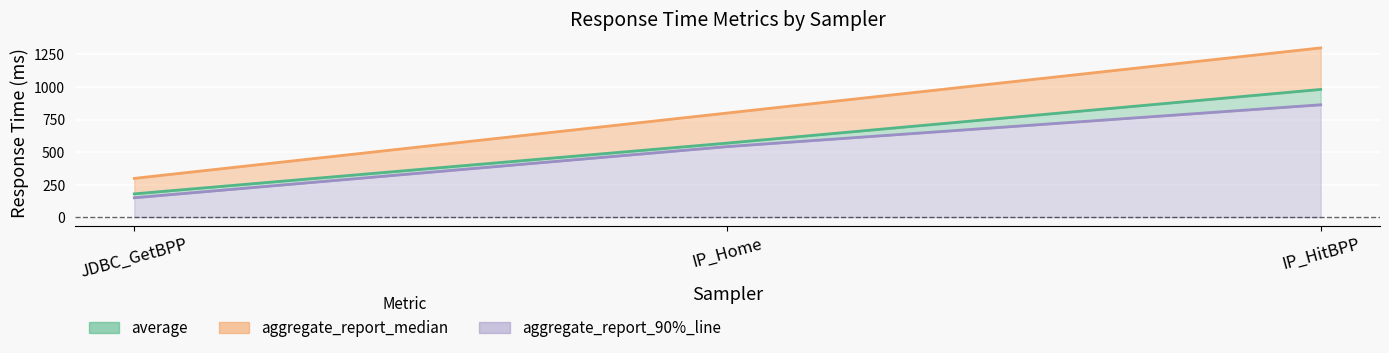

Is it true that aggregate_report_90%_line equals 466 at IP_Home?

False